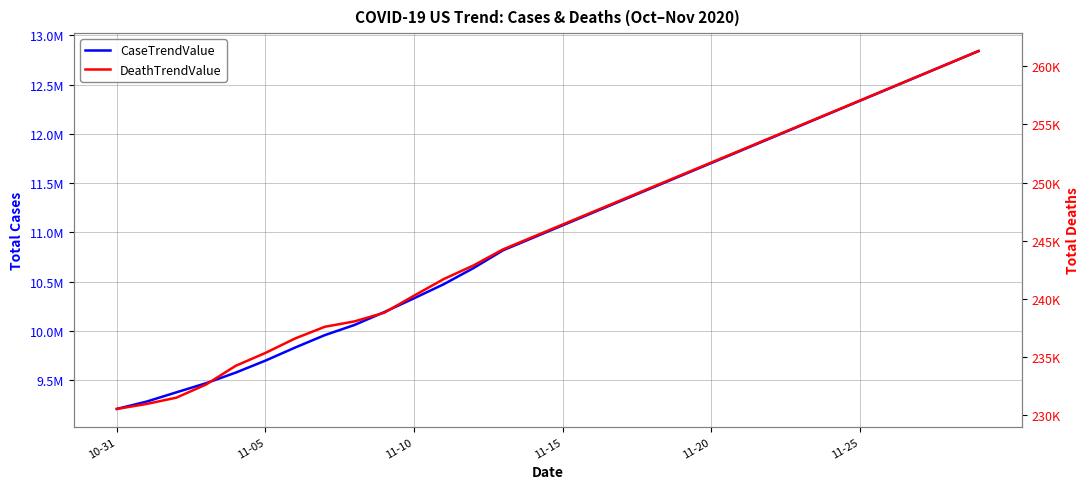

What is the label of the 14th point from the right?

16